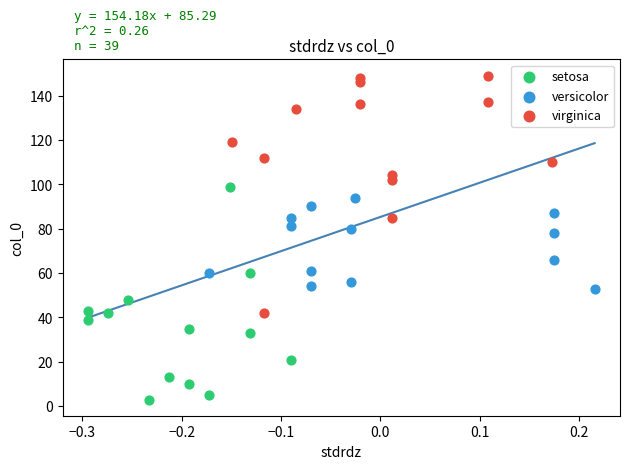

Which series contains the highest Y value?

virginica